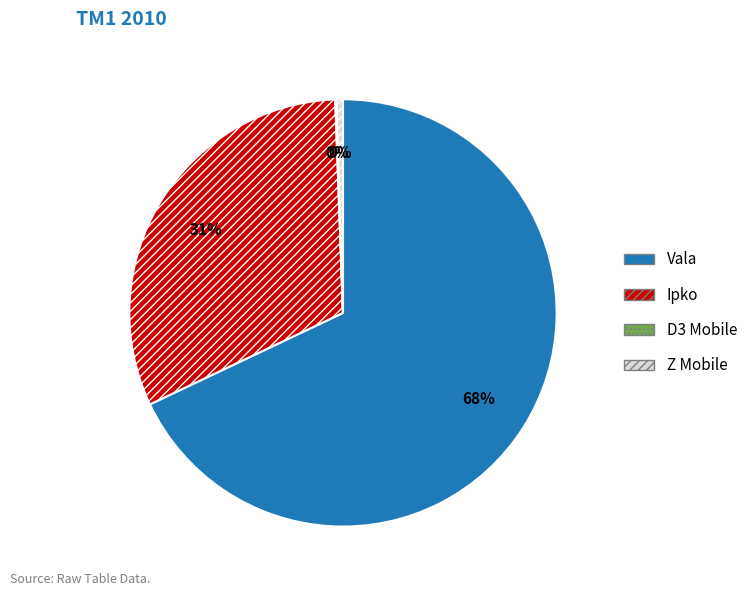

What is the majority slice?

Vala